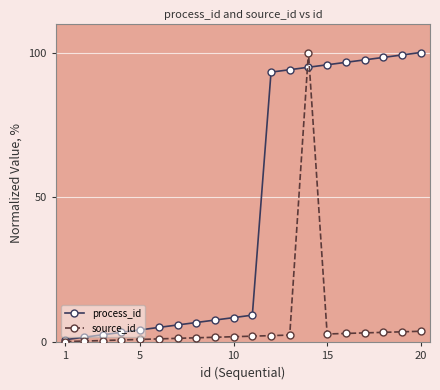

Does the chart have visible grid lines?

Yes